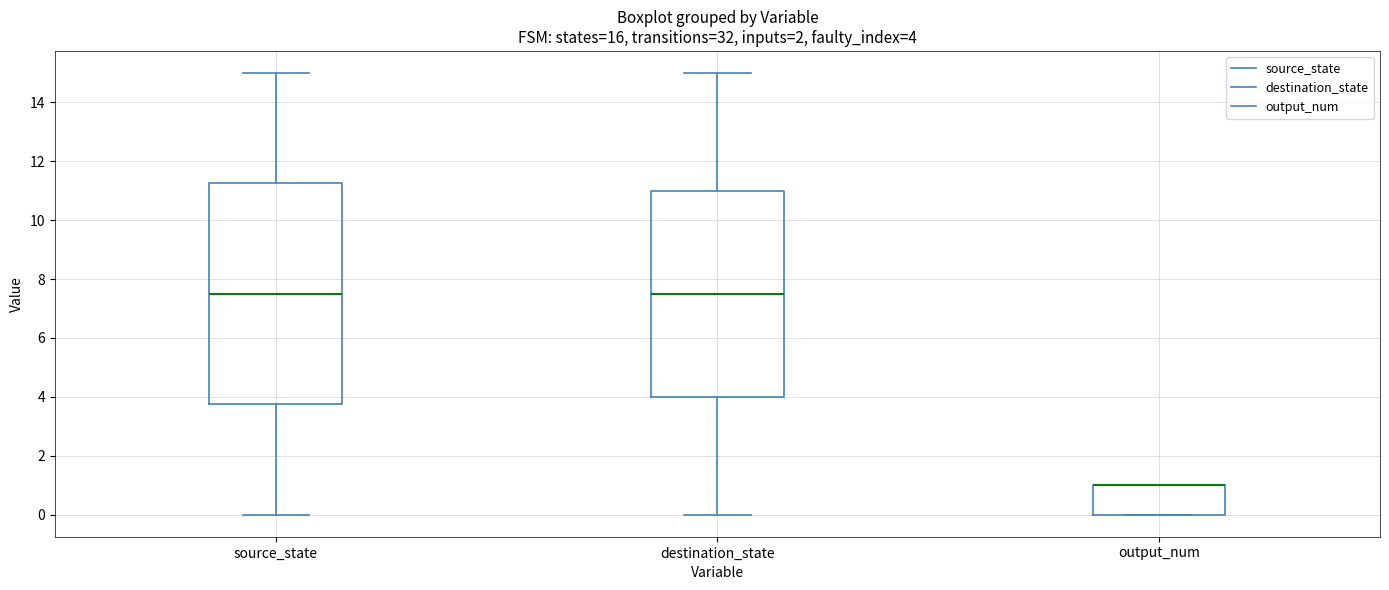

Comparing the boxes themselves (not the whiskers), which one is the tallest?

source_state